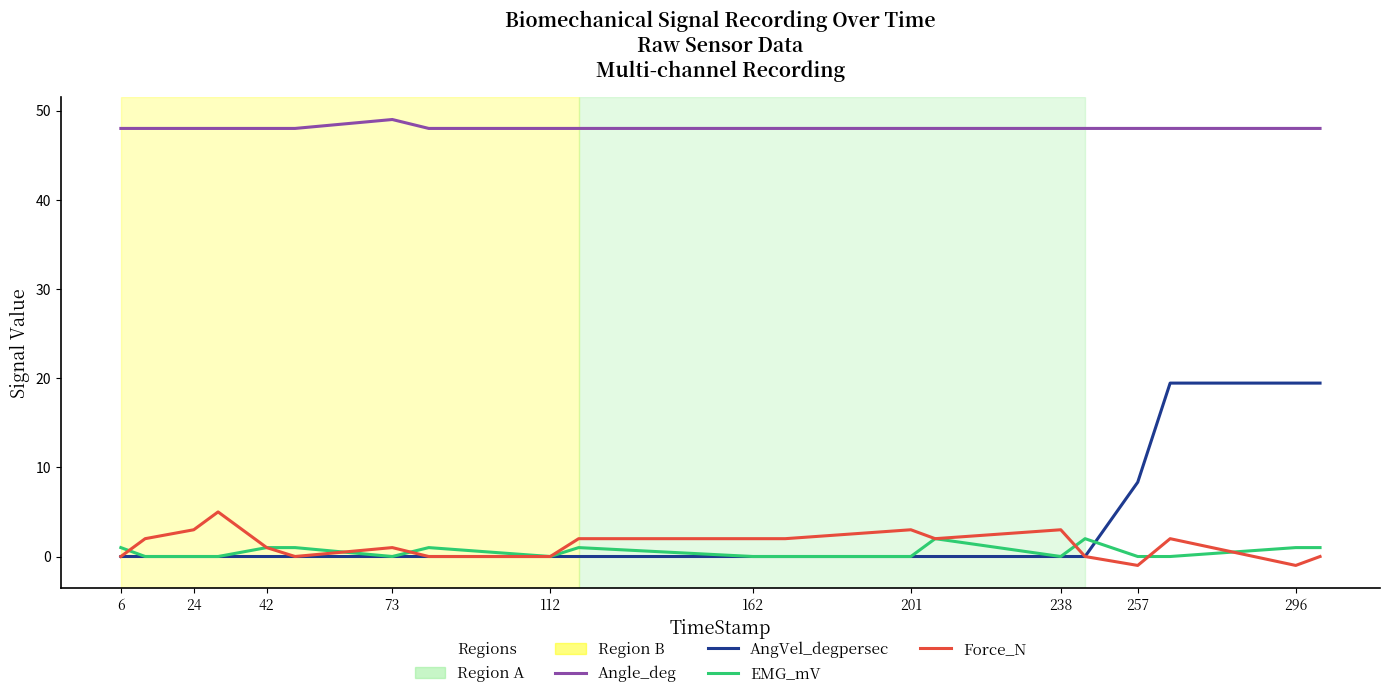

Which series has the largest range (max minus min)?

AngVel_degpersec